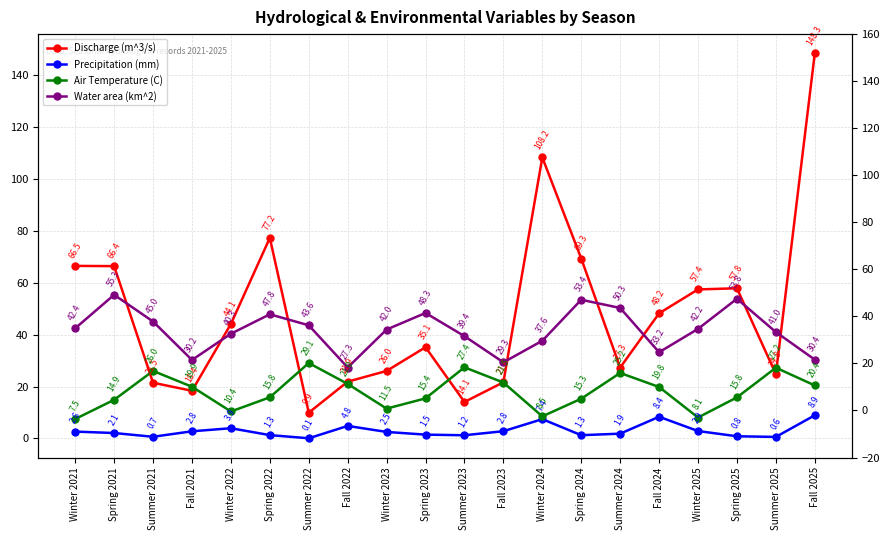

Which series has the largest range (max minus min)?

Discharge (m^3/s)